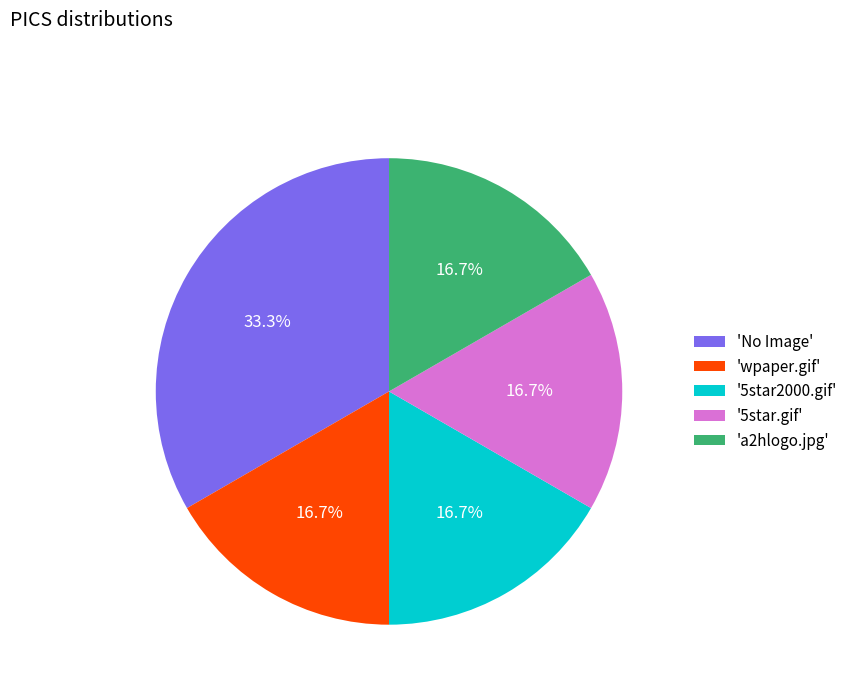

To the nearest percent, what is the average slice percentage?

20%